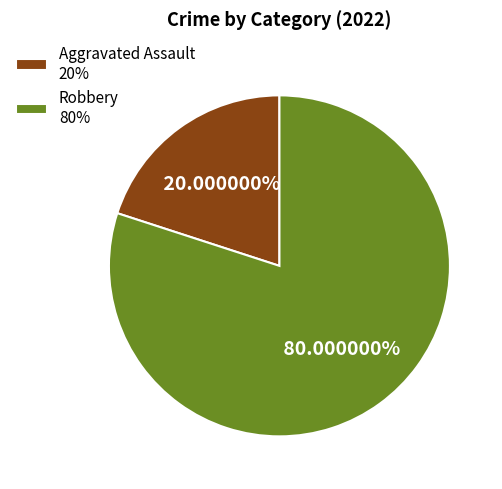

Between Aggravated Assault and Robbery, which is larger?

Robbery